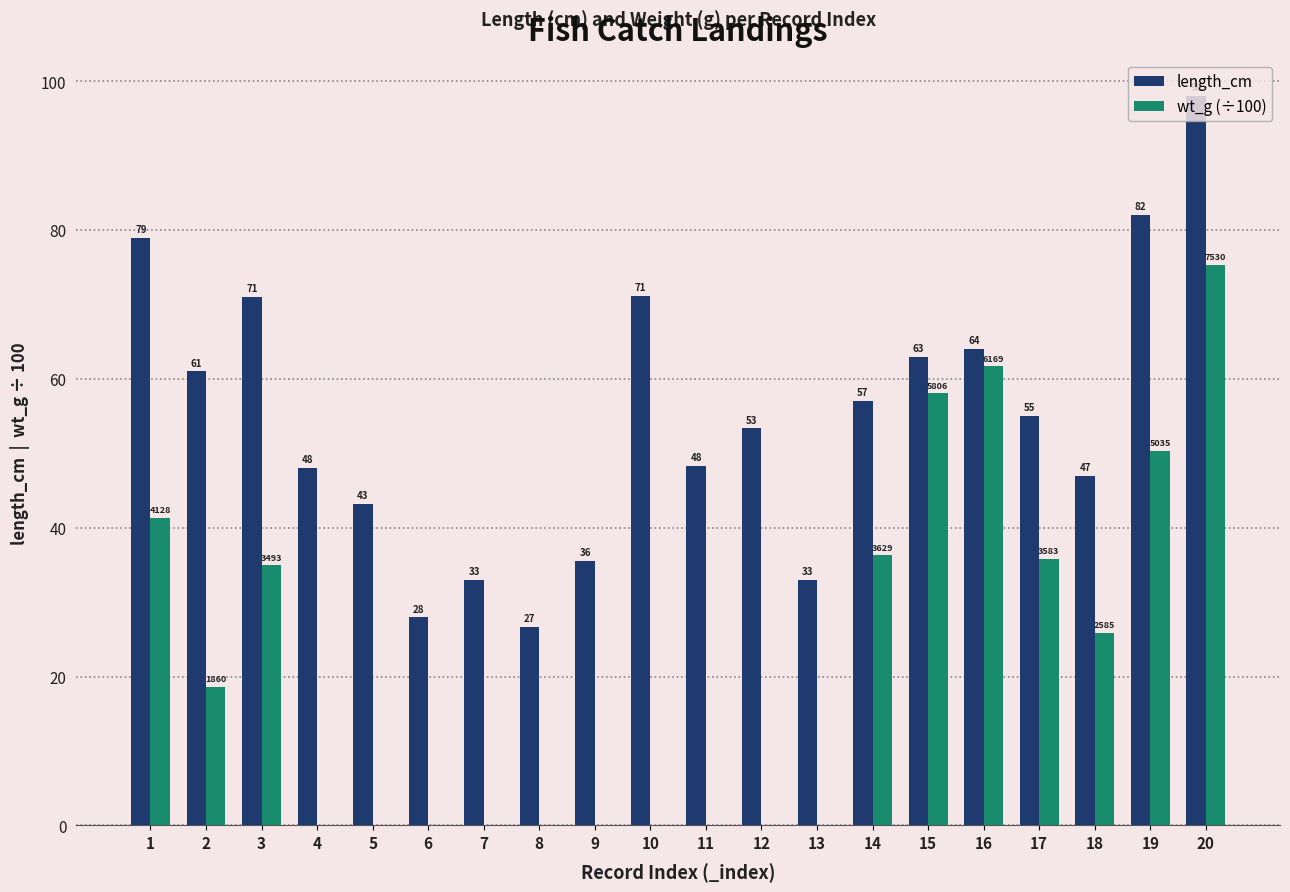

What is the approximate value of length_cm at 1?

79.0